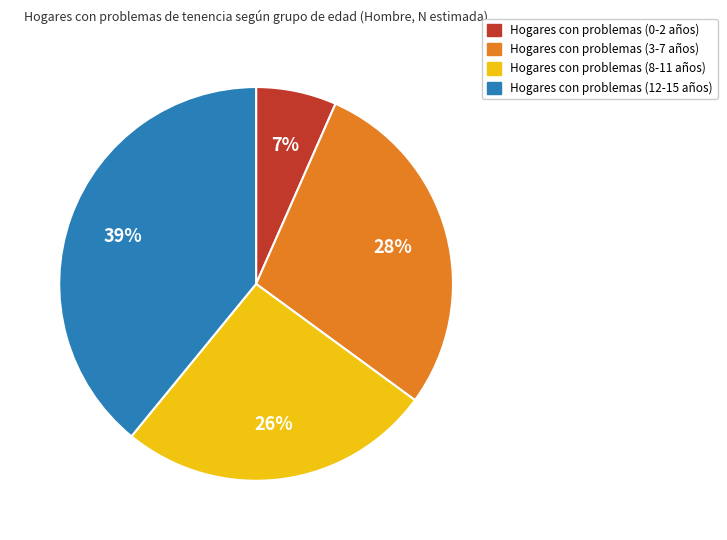

Is there a majority slice in this chart?

No